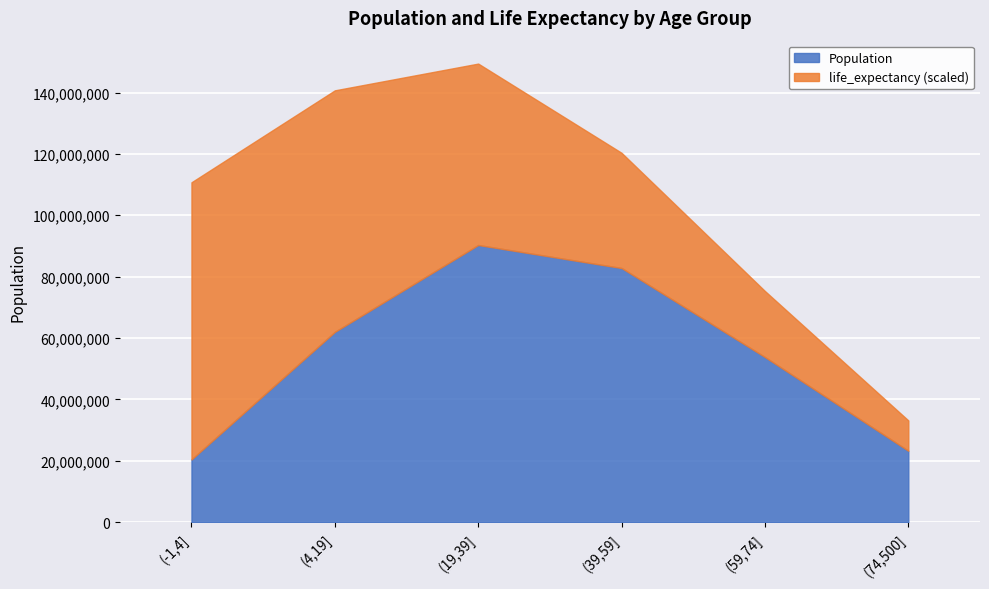

Rank the series by their average value, from lowest to highest.

life_expectancy, Population